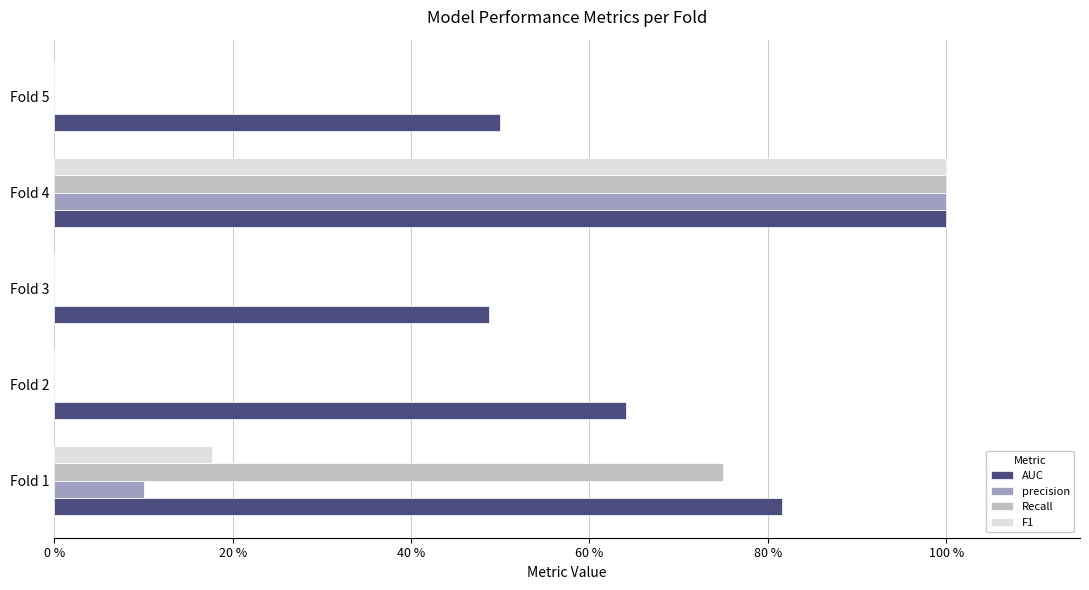

What are all the series names shown in the legend?

AUC, precision, Recall, F1